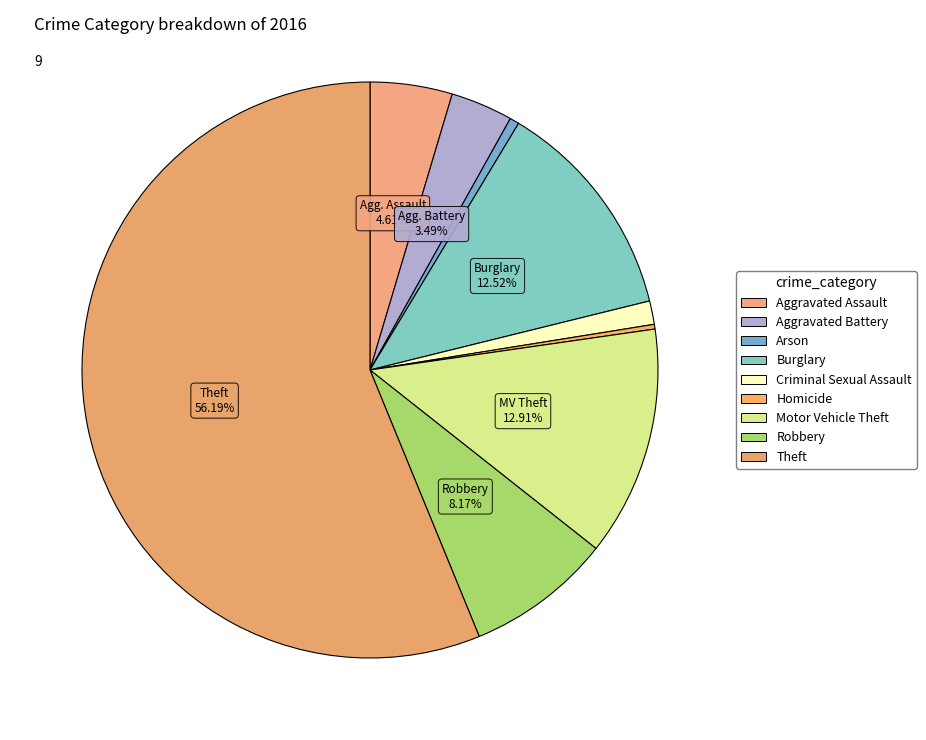

What is the ratio of the value at Aggravated Assault to the value at Criminal Sexual Assault?

3.5